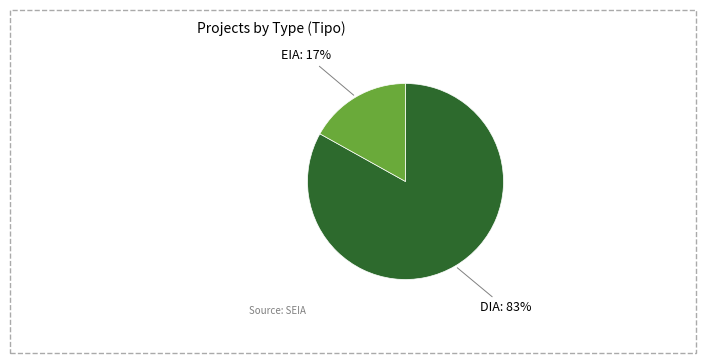

Is there any slice that represents more than half of the pie?

Yes